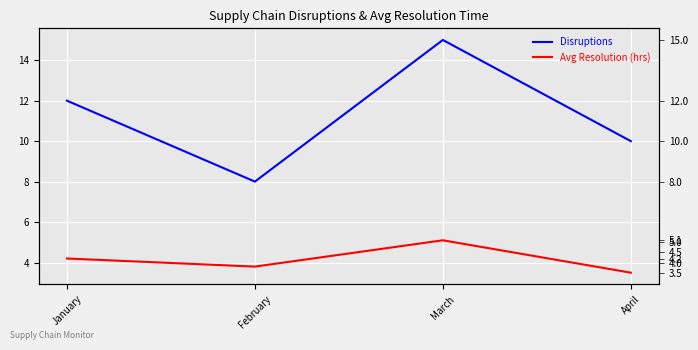

What is the difference between the maximum and minimum values in the Avg Resolution (hrs) series?

1.6